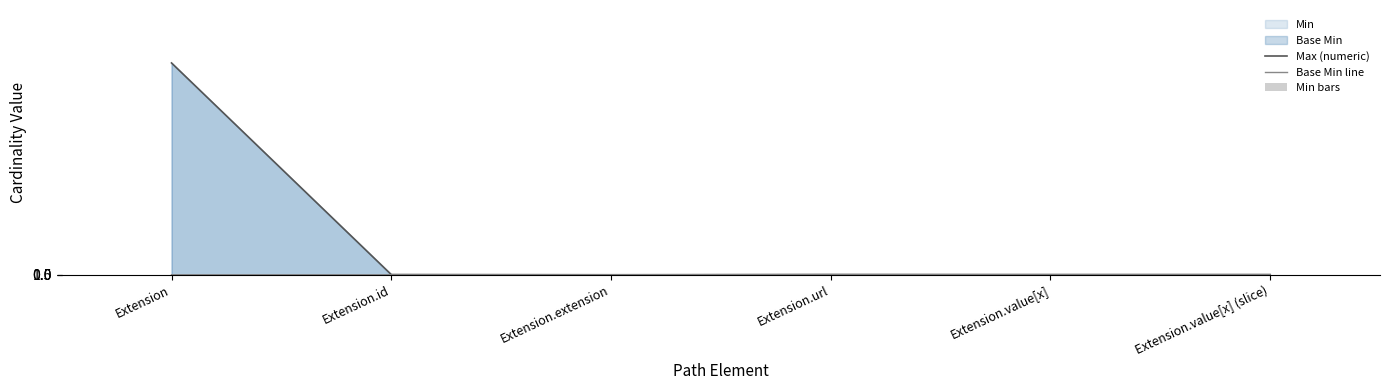

Which label corresponds to the smallest value in the chart?

Extension.extension